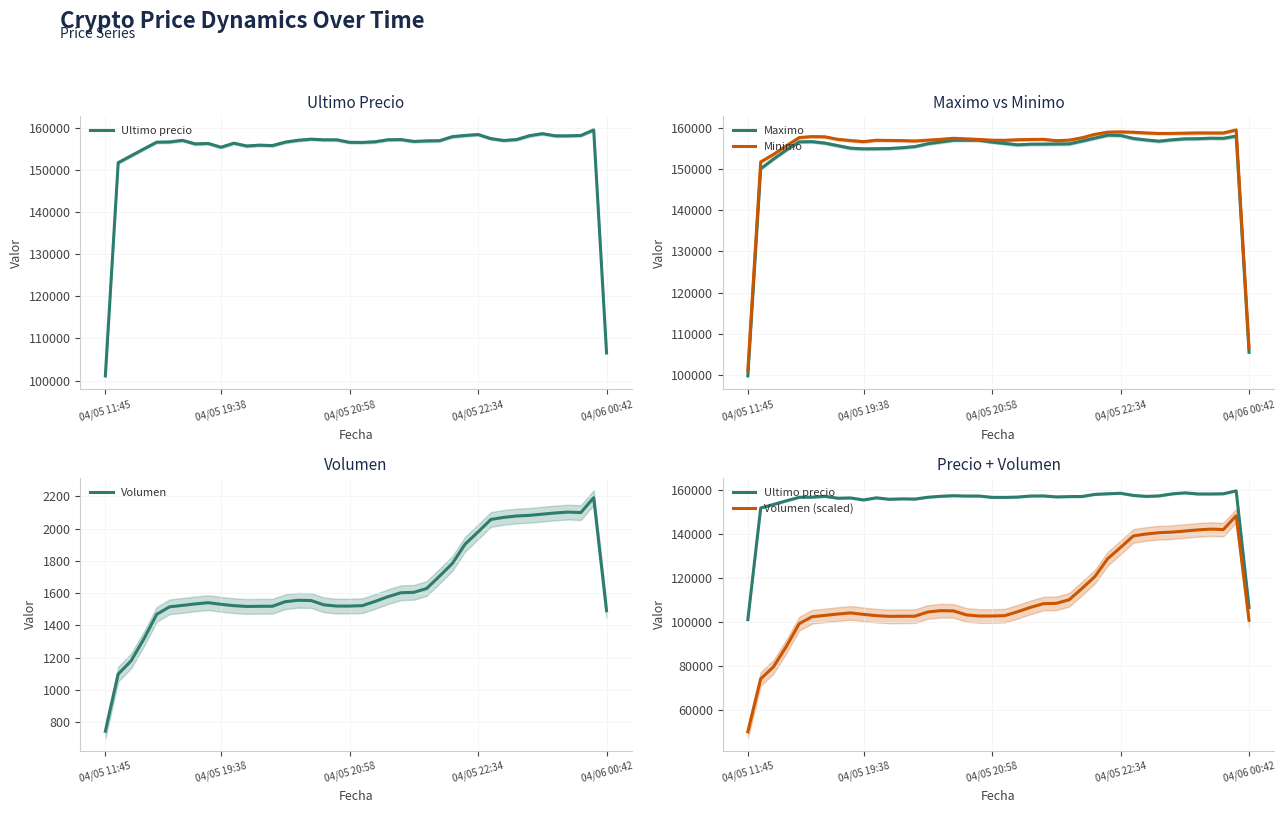

Where is the first local minimum for Ultimo precio?

7